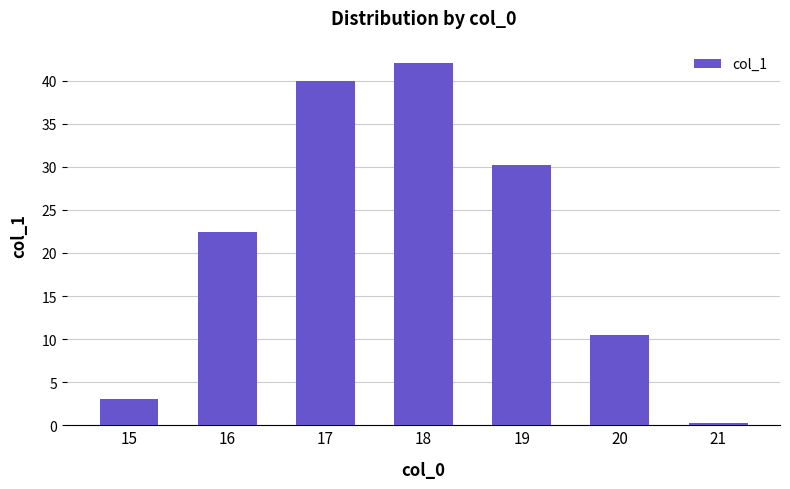

Reading left to right, extract all data points from this chart.

15=3.0	16=22.5	17=40.0	18=42.1	19=30.2	20=10.5	21=0.2